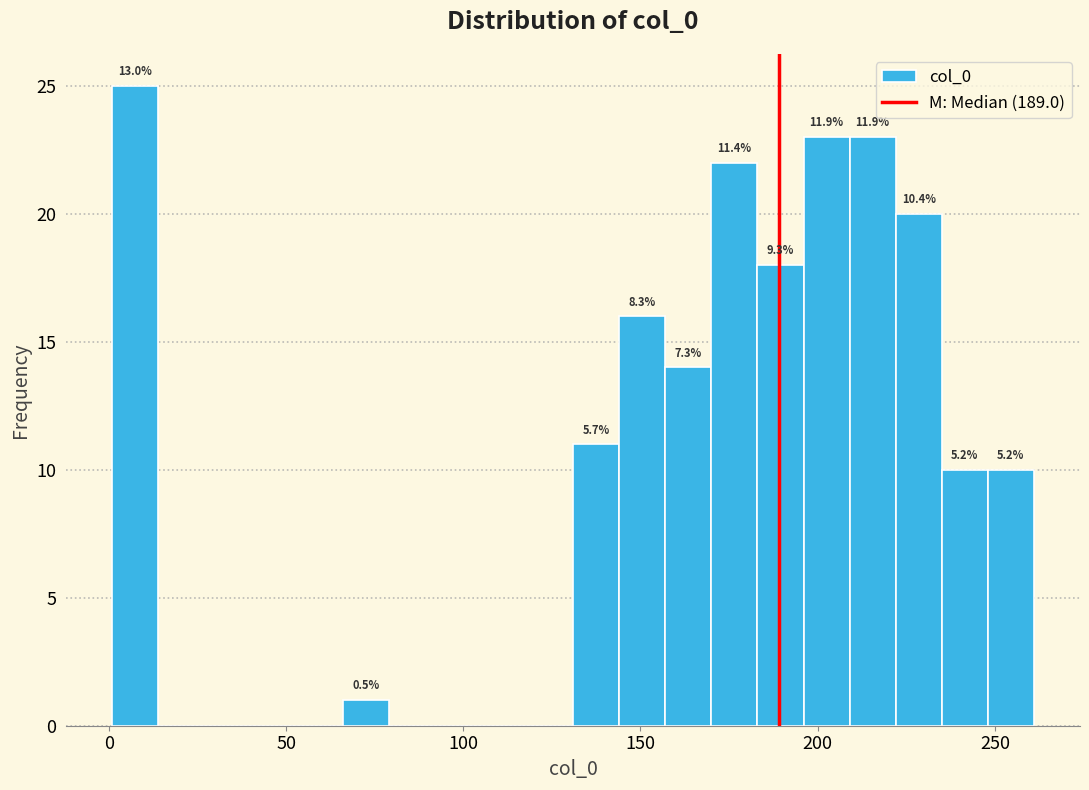

Read against the x-axis, roughly where is the centre of the tallest bar?

10